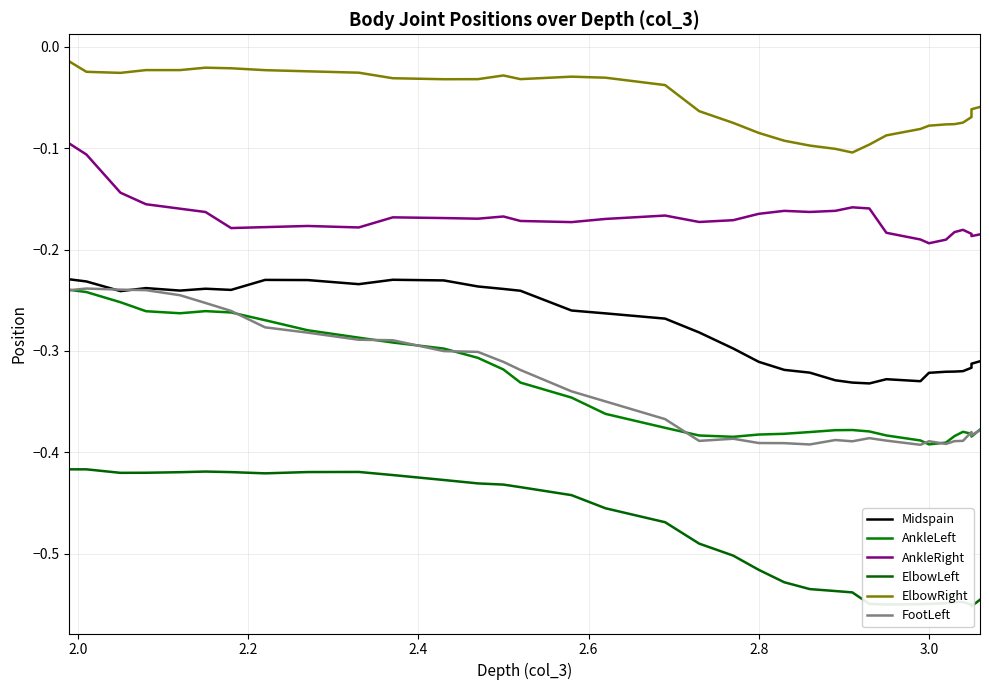

How many interior local valleys does the AnkleLeft series have?

4